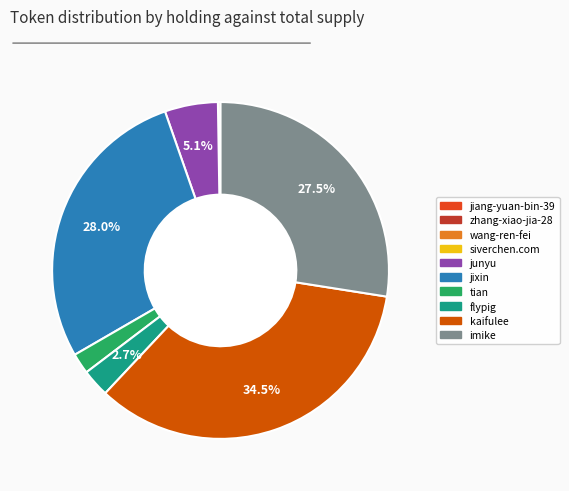

To the nearest percent, what portion does imike represent?

27%